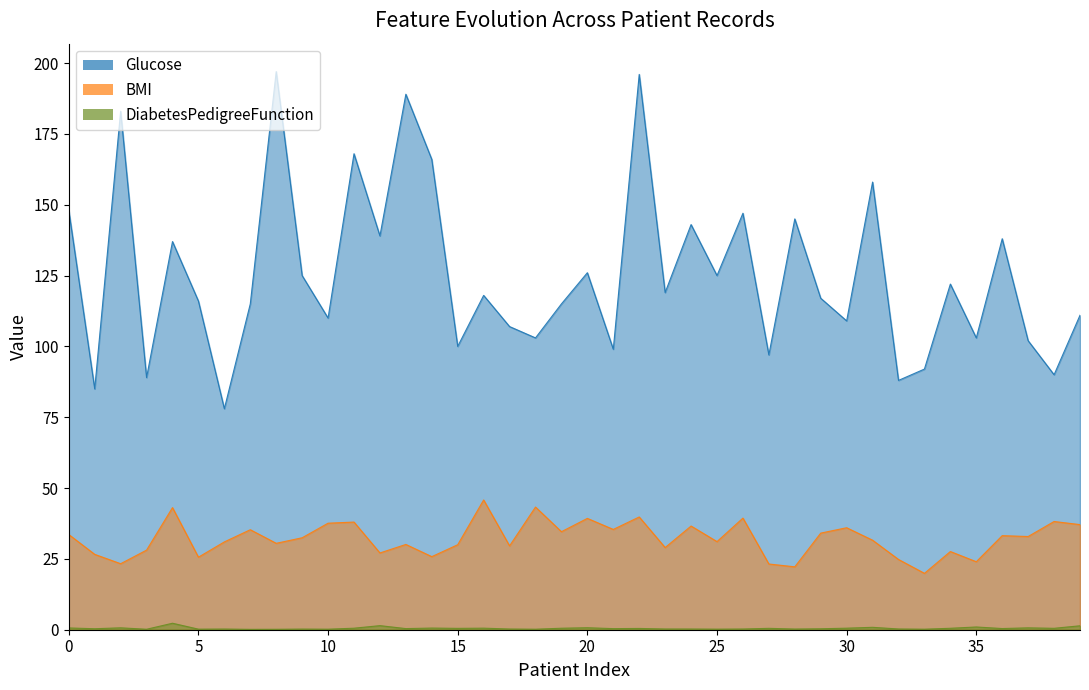

What is the approximate value of BMI at 23?

29.0